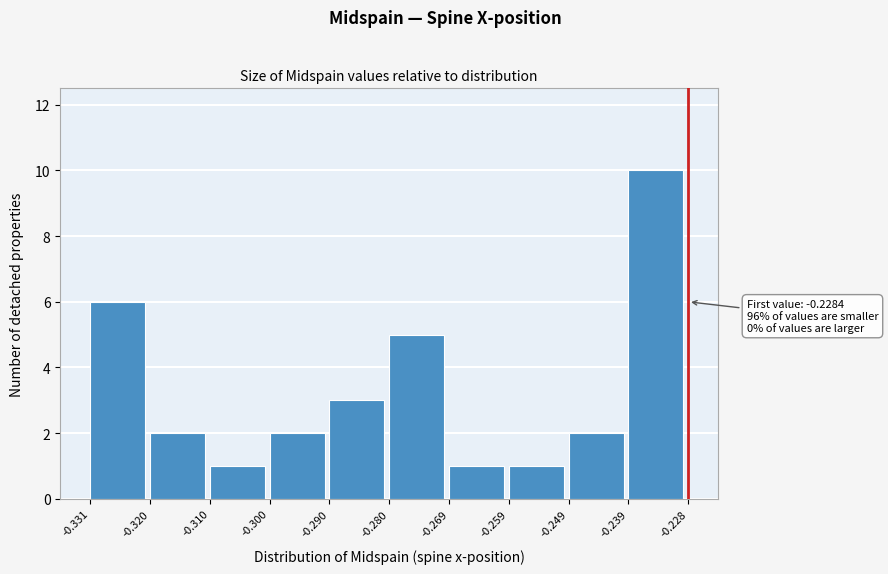

Over which range of the x-axis is the bar tallest?

-0.239 to -0.228